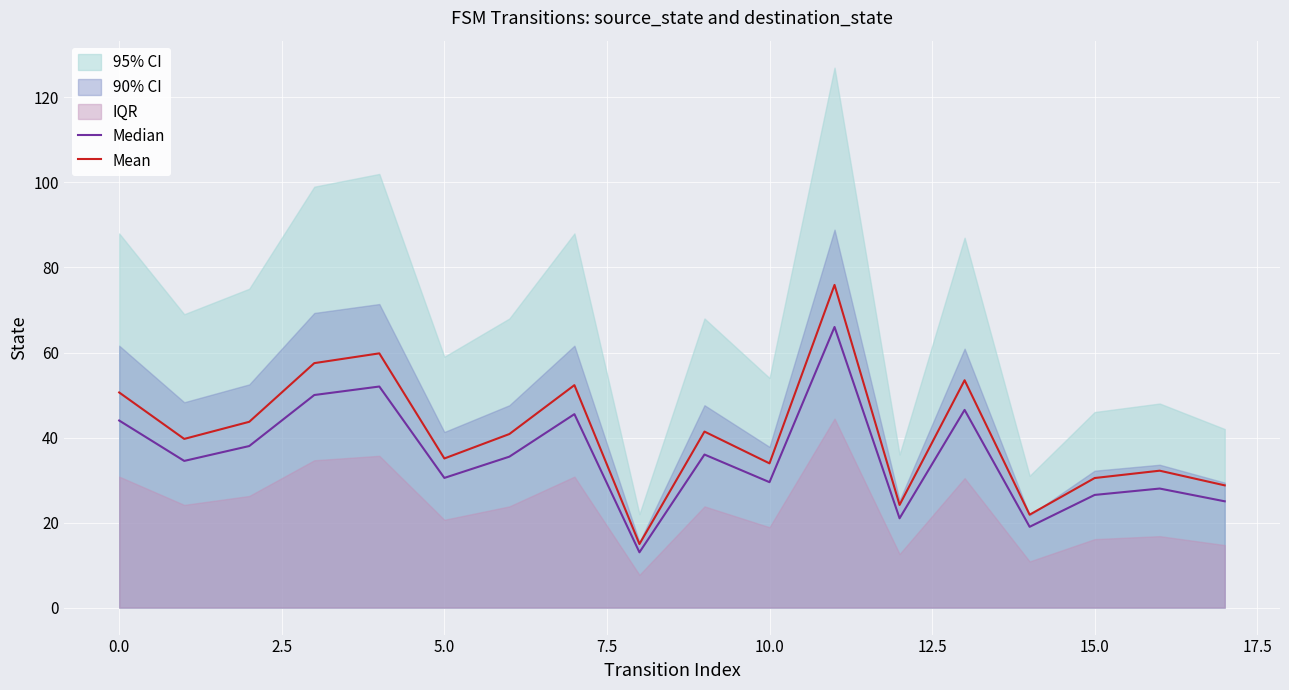

What is the average value of the Median series?

35.6